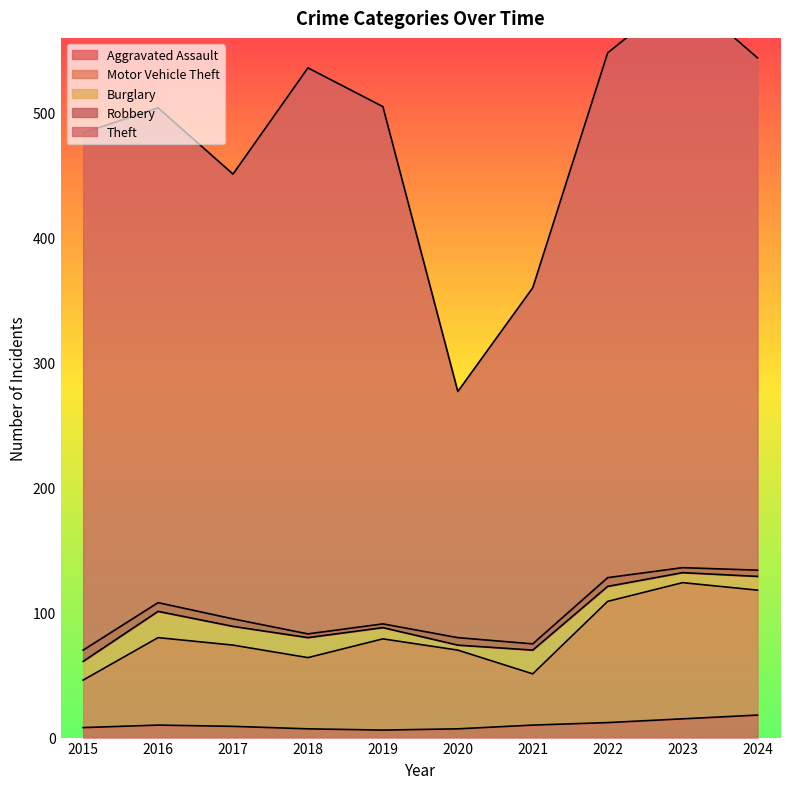

Where is the first local minimum for Theft?

2017